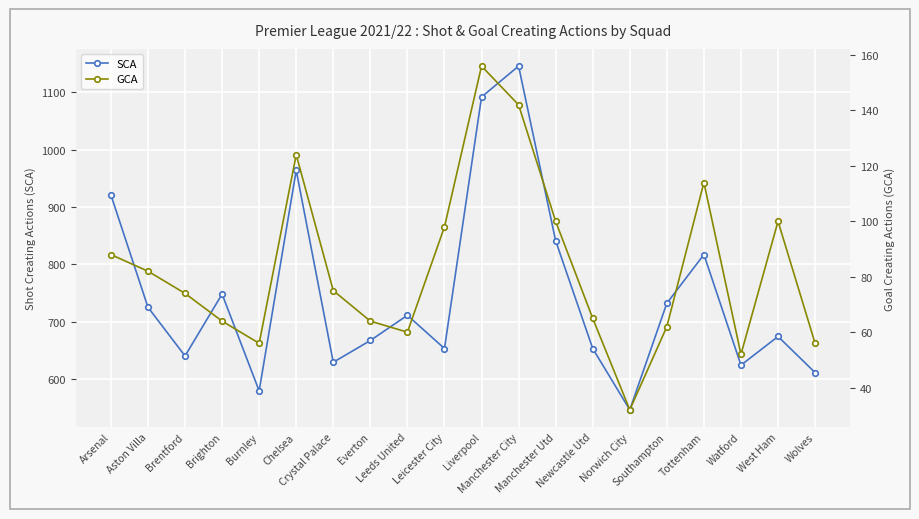

Is it true that GCA equals 27 at Arsenal?

False